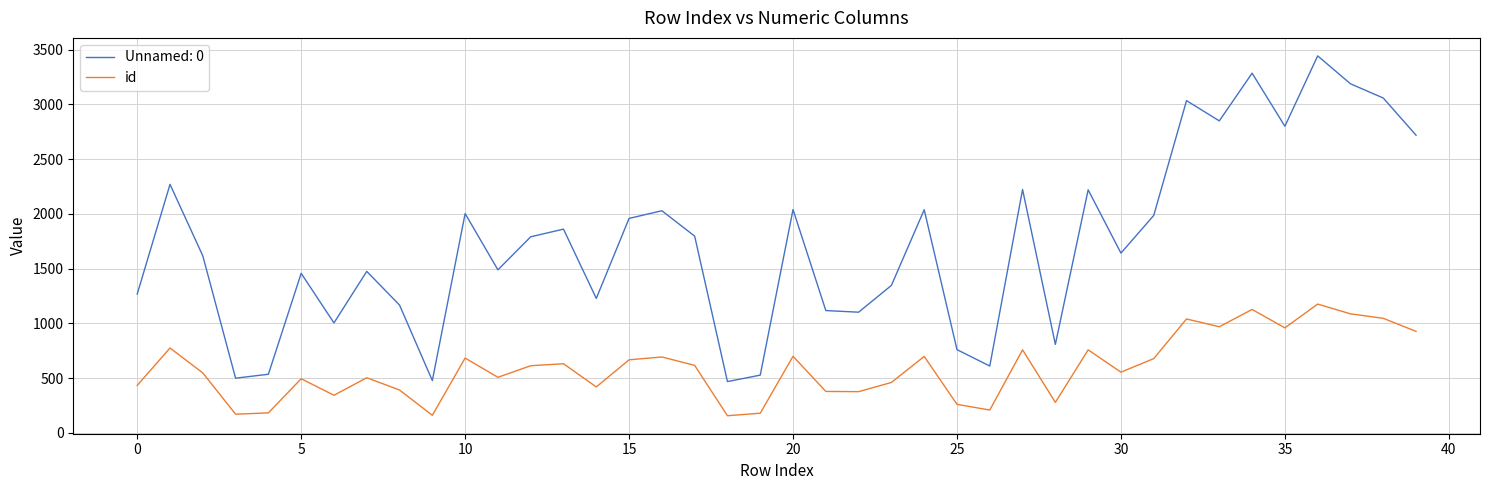

List the series in order of their peak value, highest first.

Unnamed: 0, id